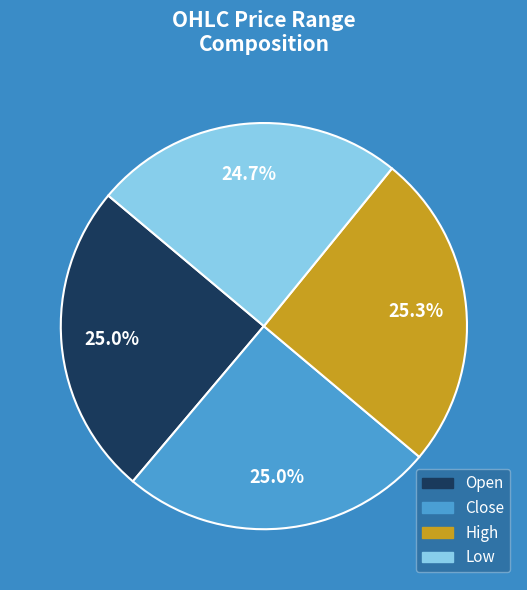

How much of the chart is everything except Open?

75.0%